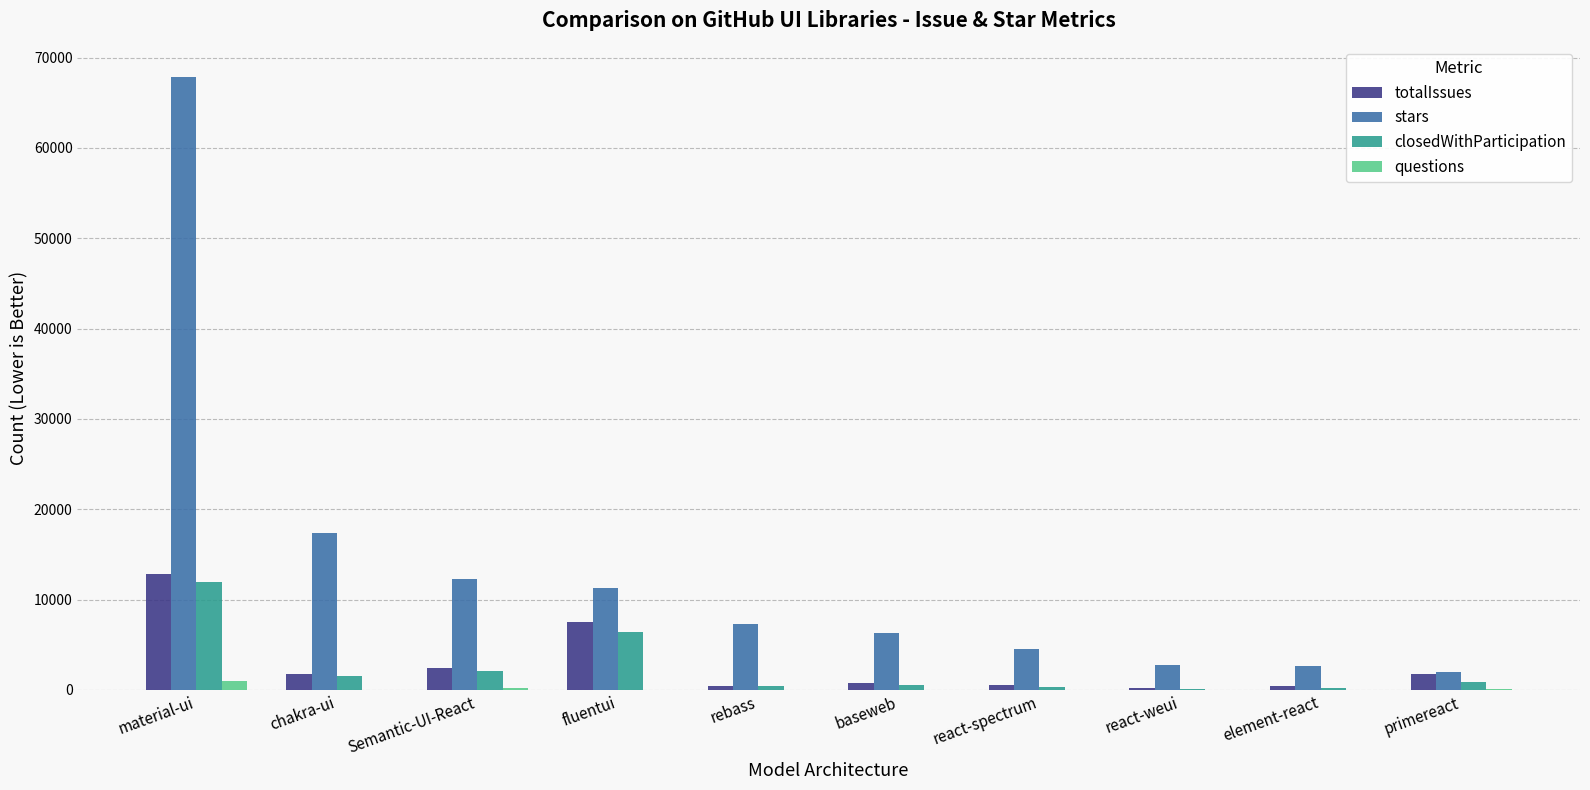

The value of questions at react-weui is 0. True or false?

True